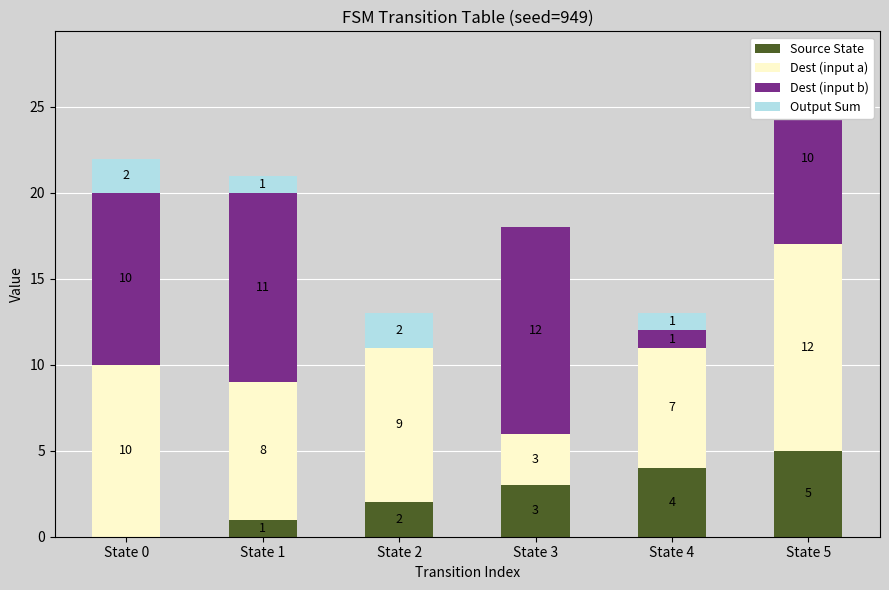

What is the total value across all series at State 2?

13